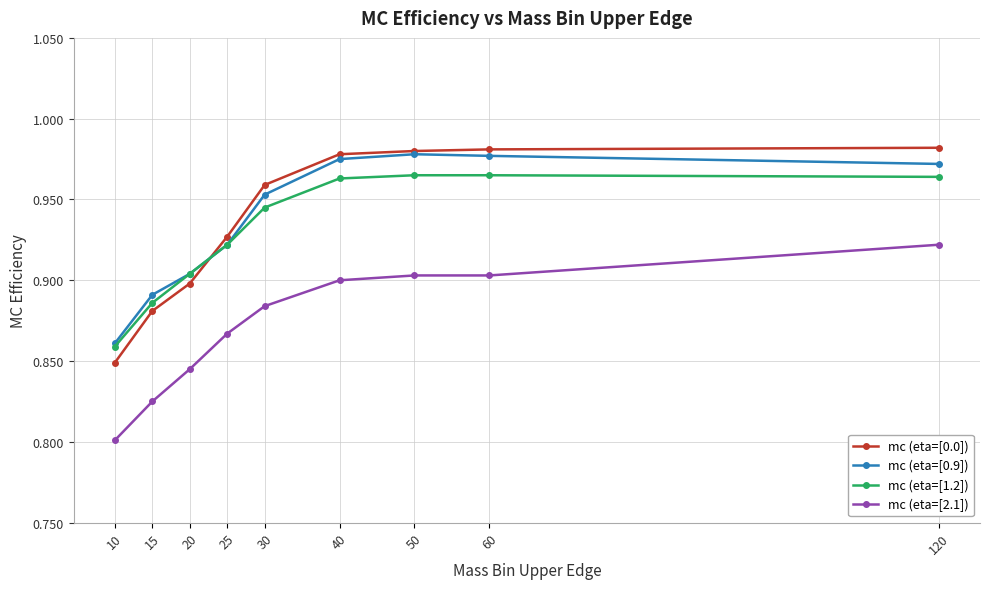

What is the difference between the maximum and minimum values in the mc (eta=[0.0]) series?

0.1